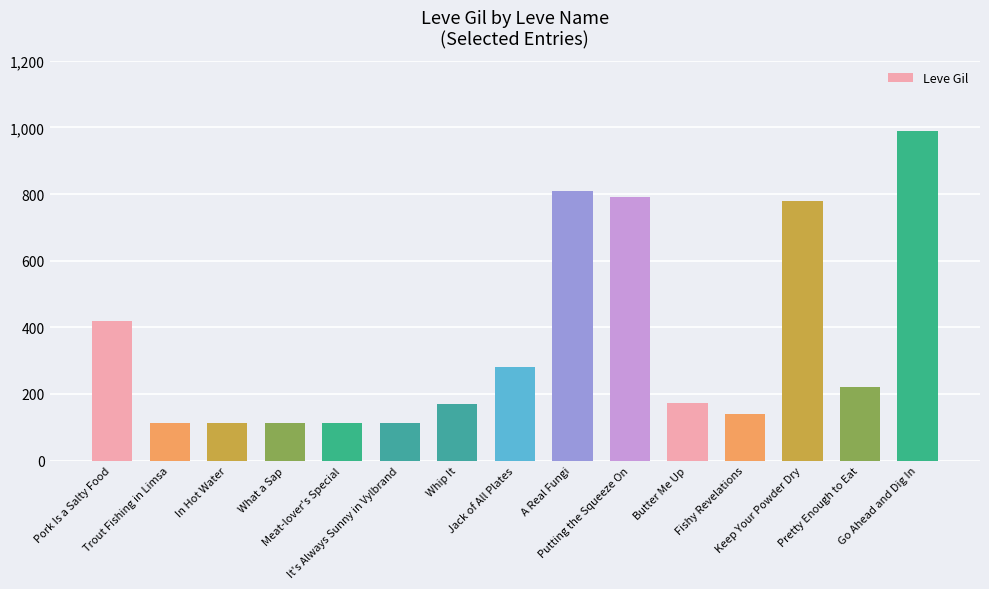

What is the label of the 1st bar from the right?

Go Ahead and Dig In